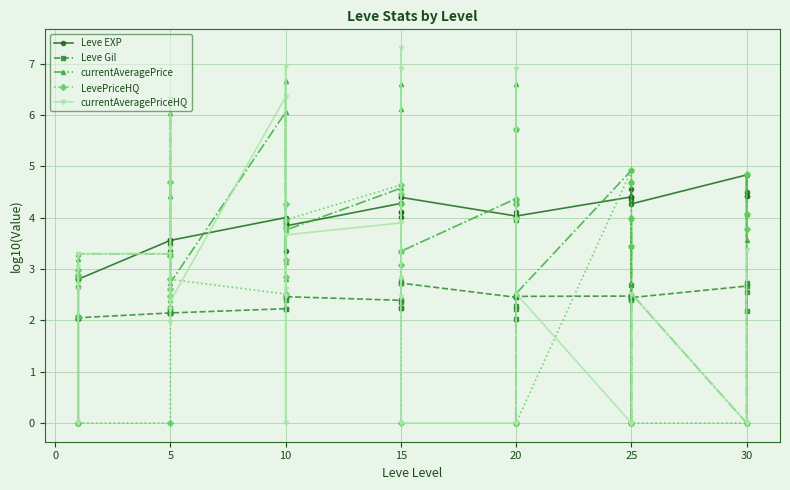

What is the total value across all series at 25?

12.3